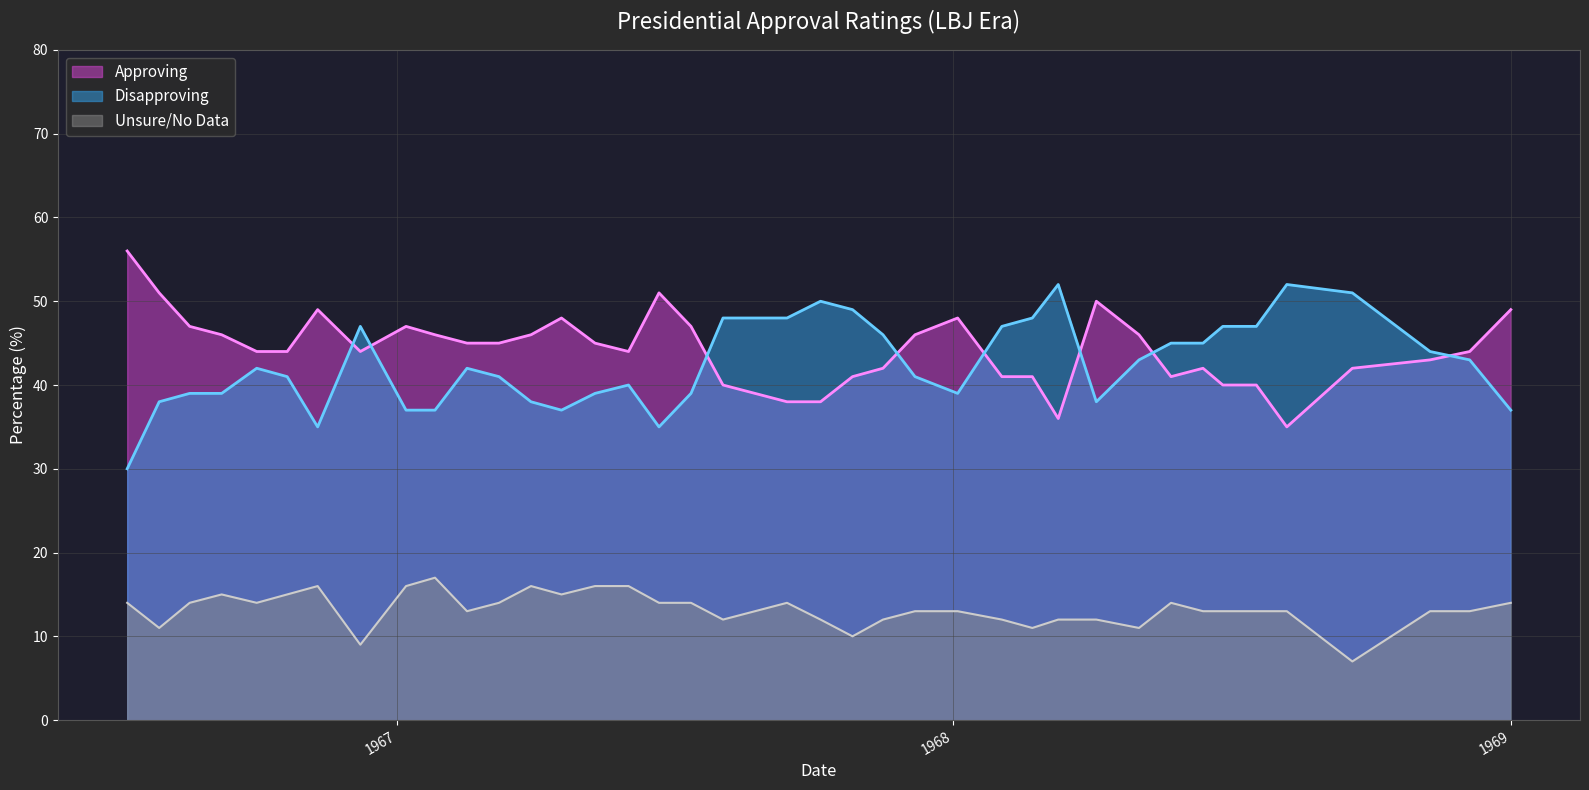

List the series in order of their peak value, highest first.

Approving, Disapproving, Unsure/No Data